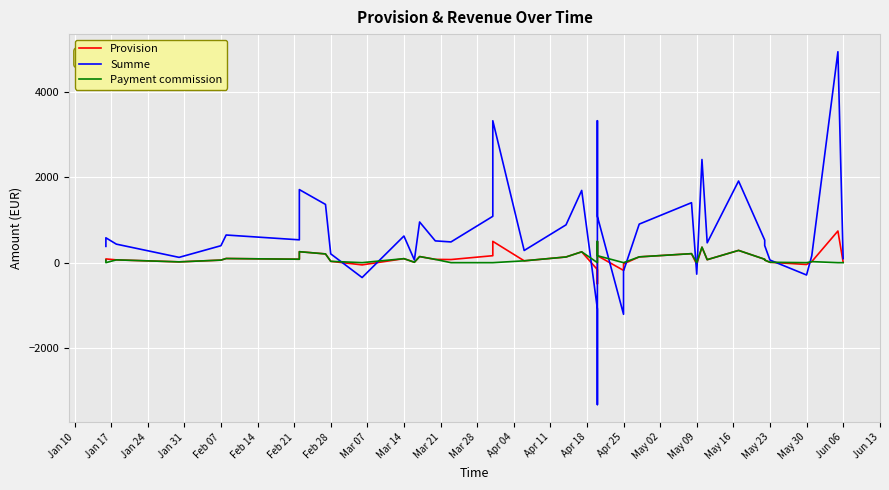

What are all the series names shown in the legend?

Provision, Summe, Payment commission